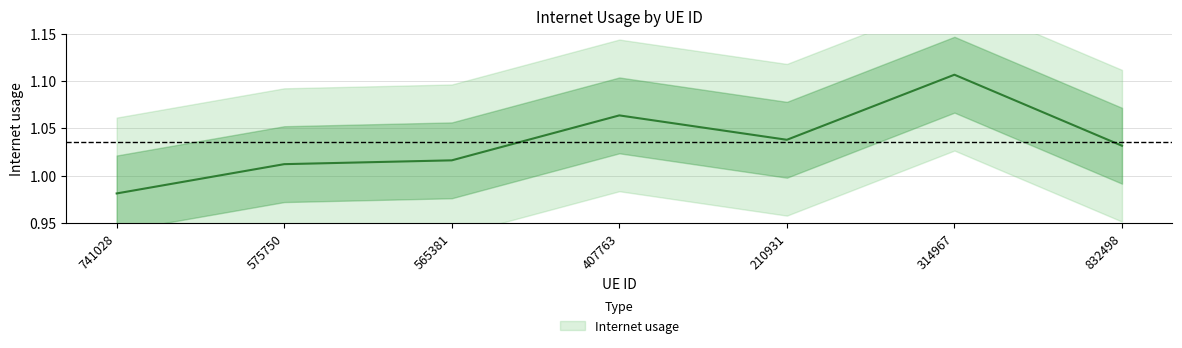

Which category has the lowest value across all series?

741028